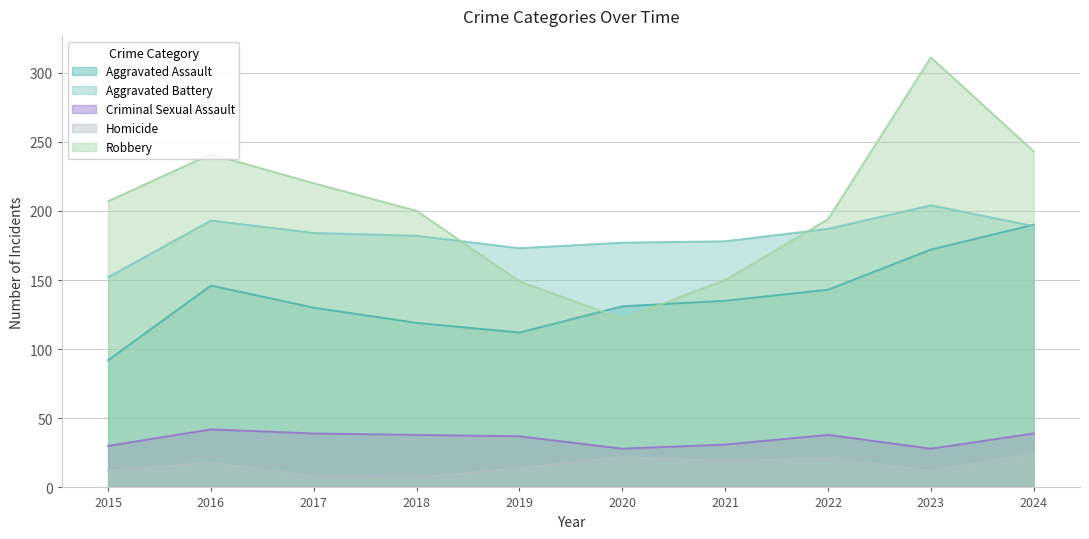

True or false: Homicide and Criminal Sexual Assault cross at least once.

False